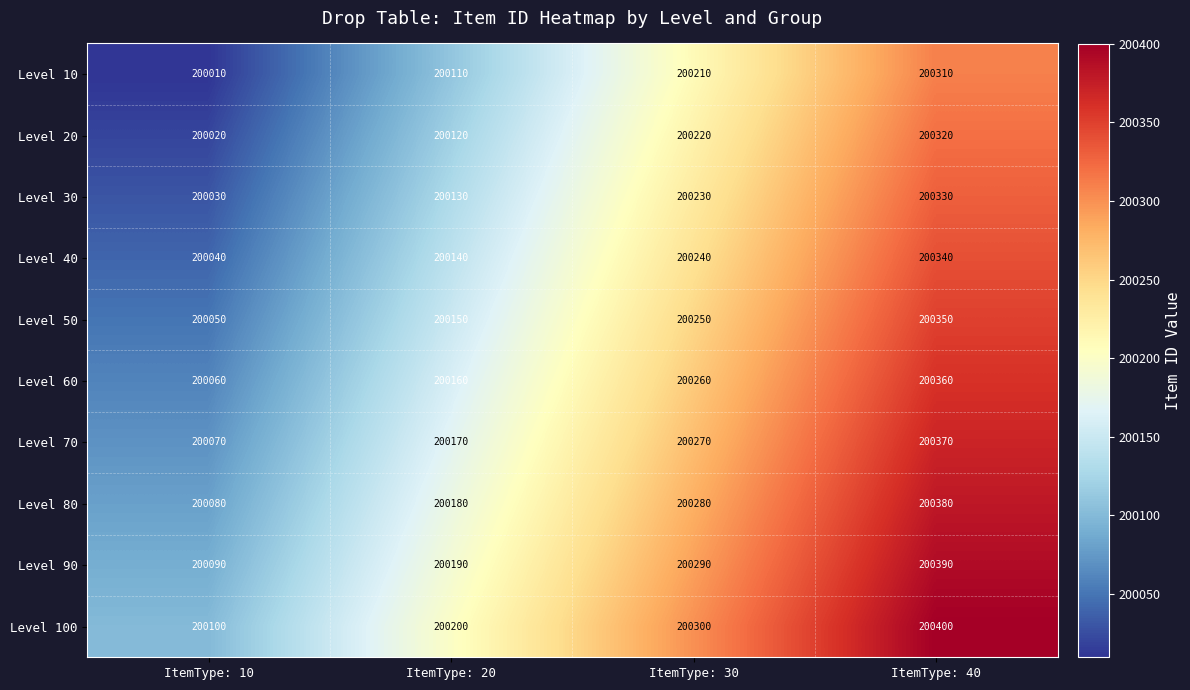

What is the total value across all series at ItemType: 20?

2001550